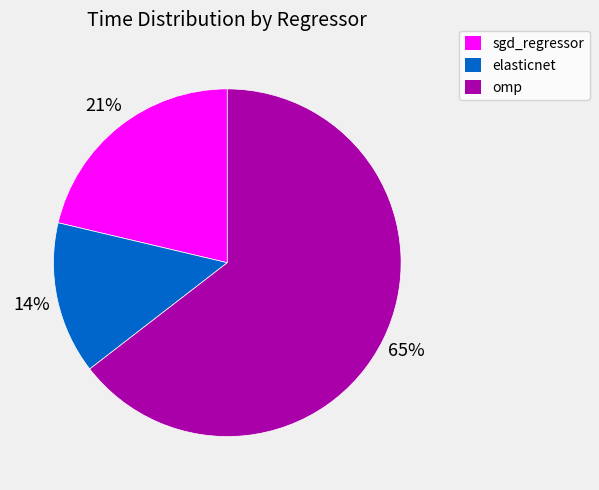

To the nearest percent, what is the difference between the elasticnet and sgd_regressor slice percentages?

7%